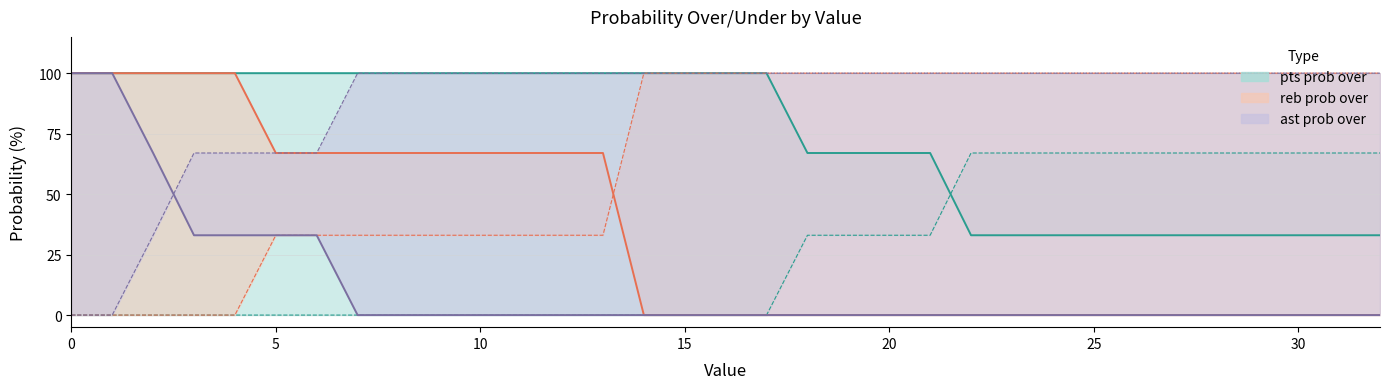

Read the reb prob under line value at 12, to the nearest 5.

35